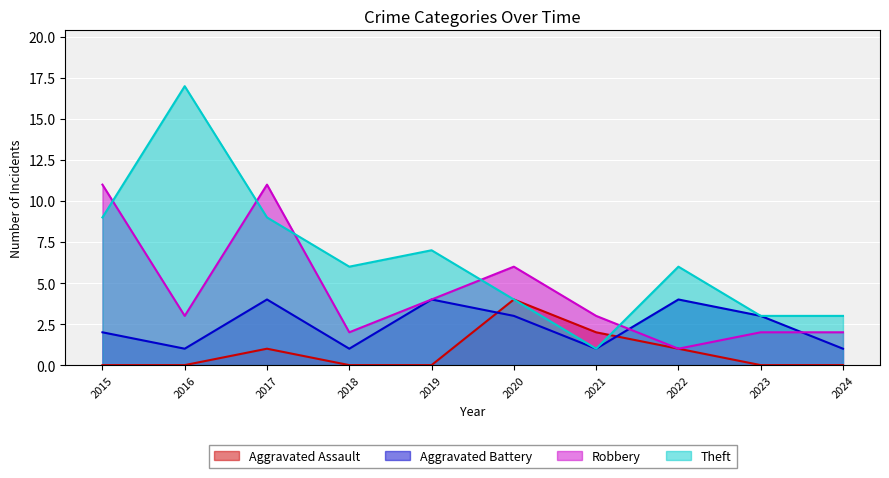

At which label is Aggravated Assault closest to 2?

2021